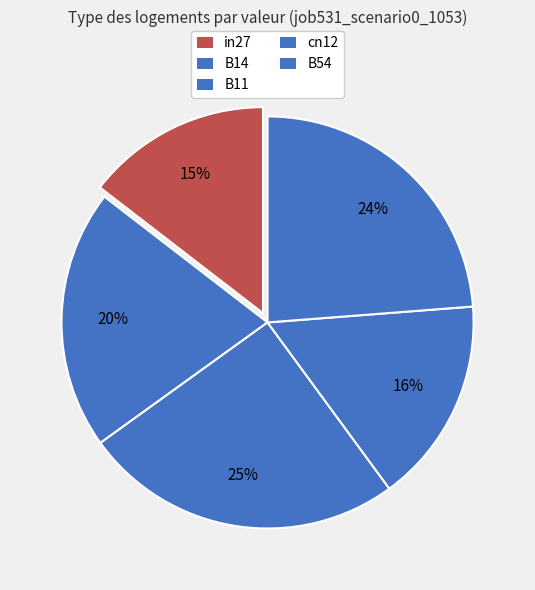

True or false: in27 accounts for 15% of the total.

True